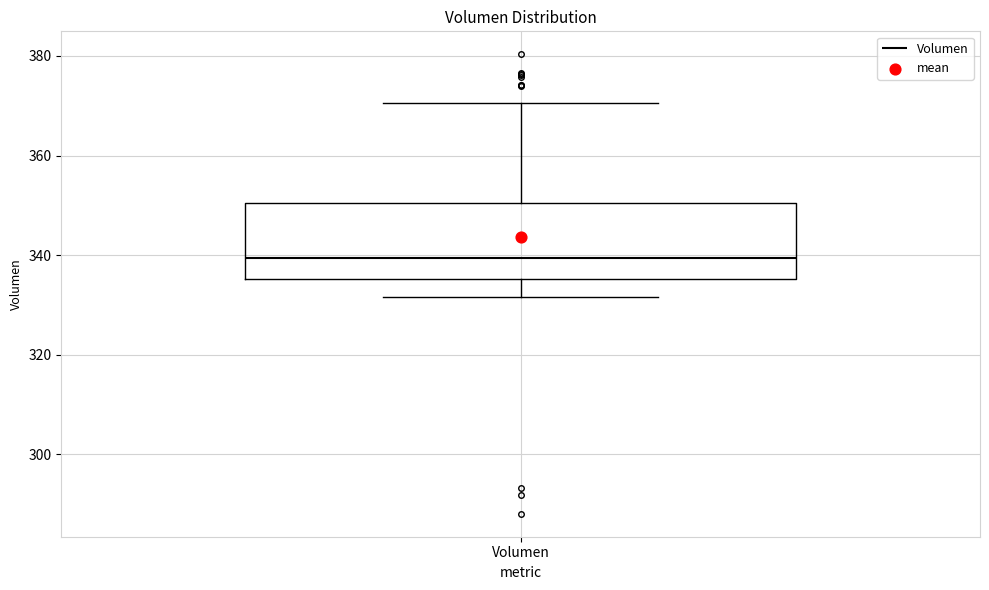

Read this box plot against the y-axis: the position of the median line, the range covered by the box, and the ends of both whiskers. The values are not printed on the chart, so give them approximately, as read against the axis.

median 340, box 336 to 350, whiskers 332 to 370